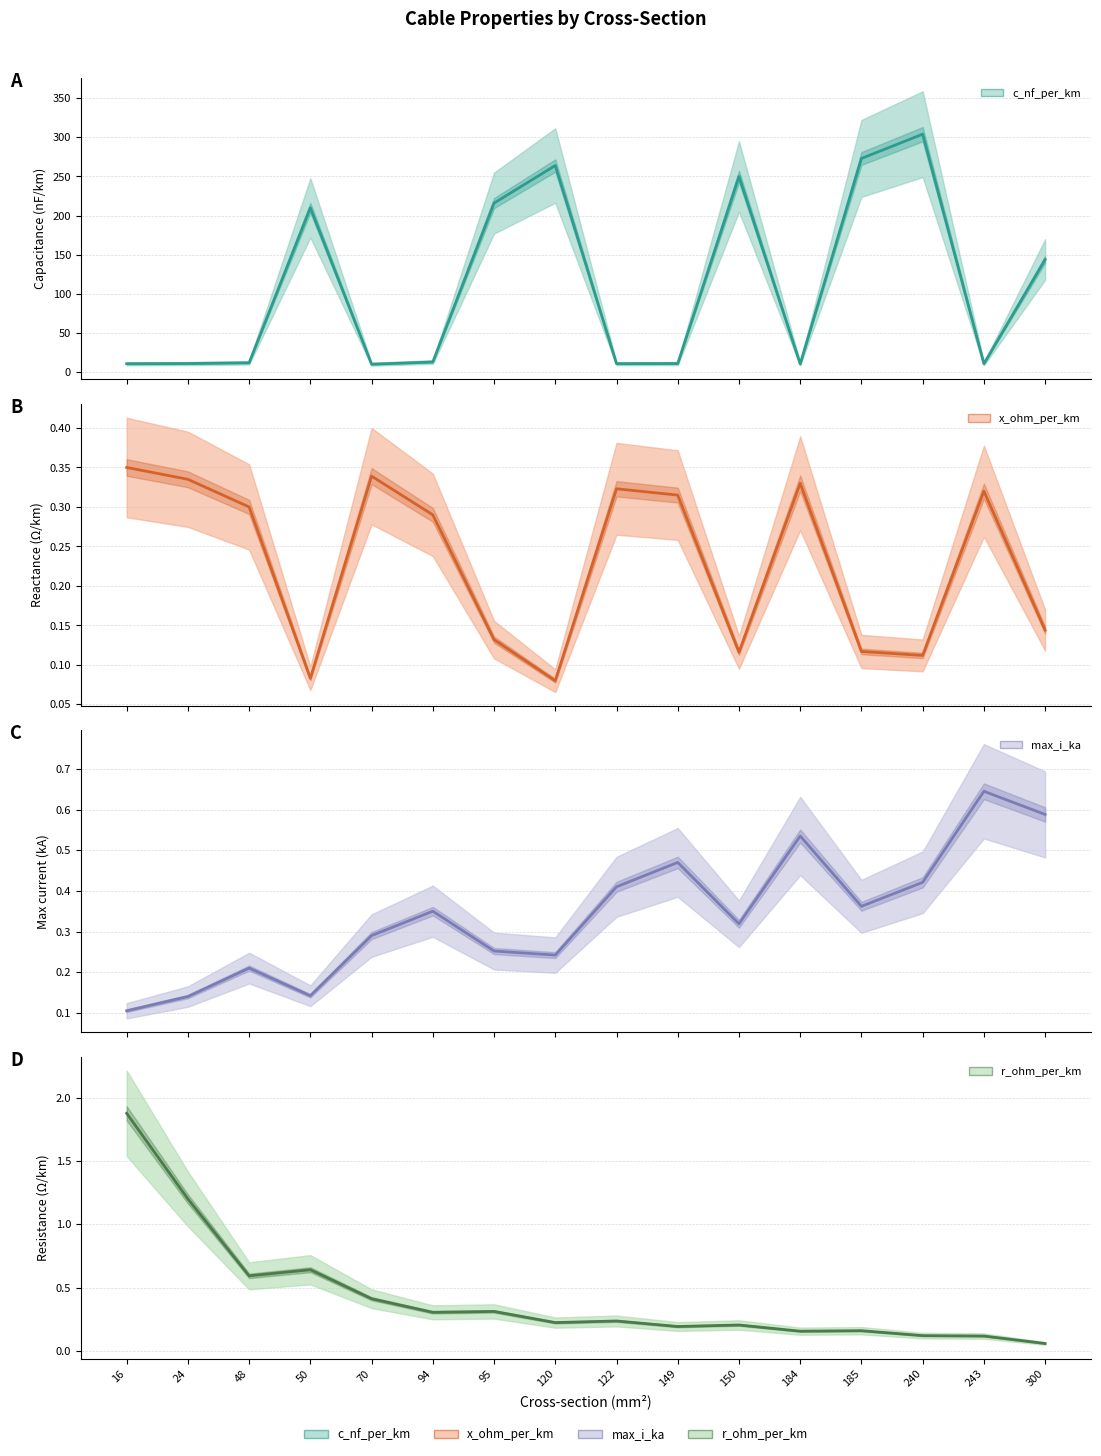

True or false: max_i_ka and r_ohm_per_km cross at least once.

True